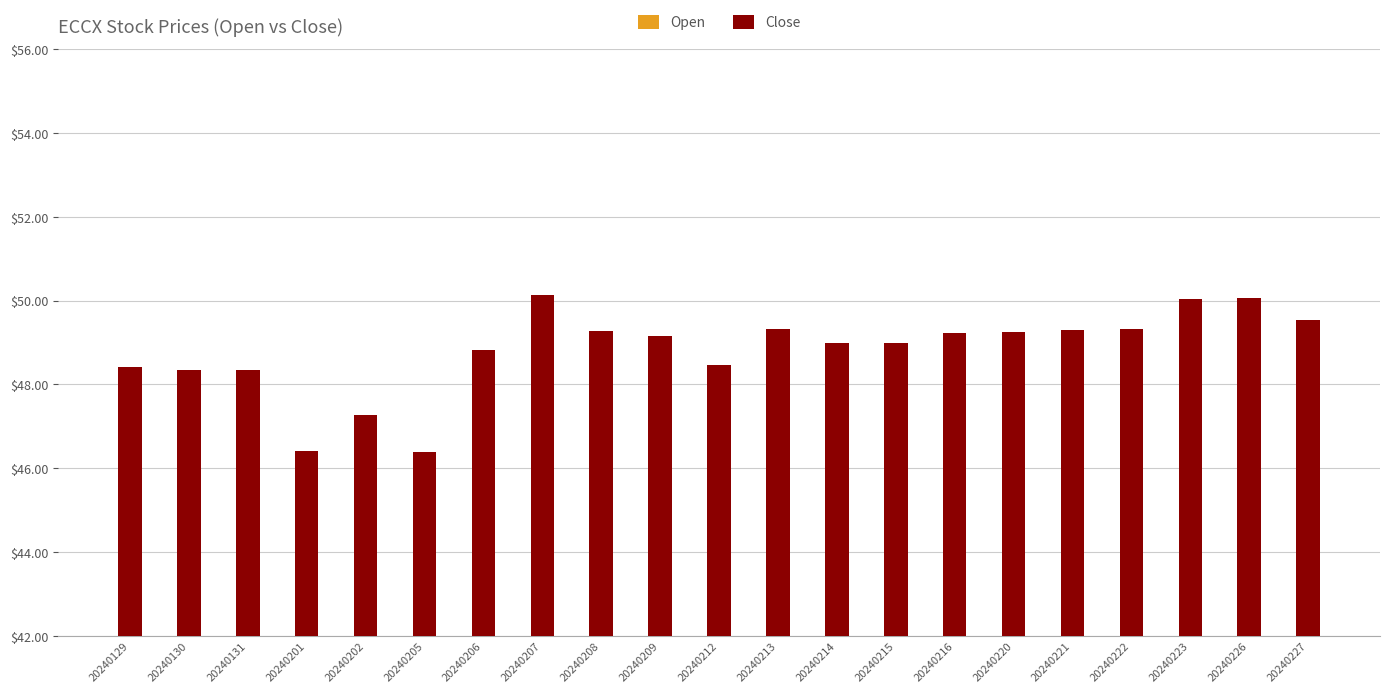

How many series are shown in this chart?

2